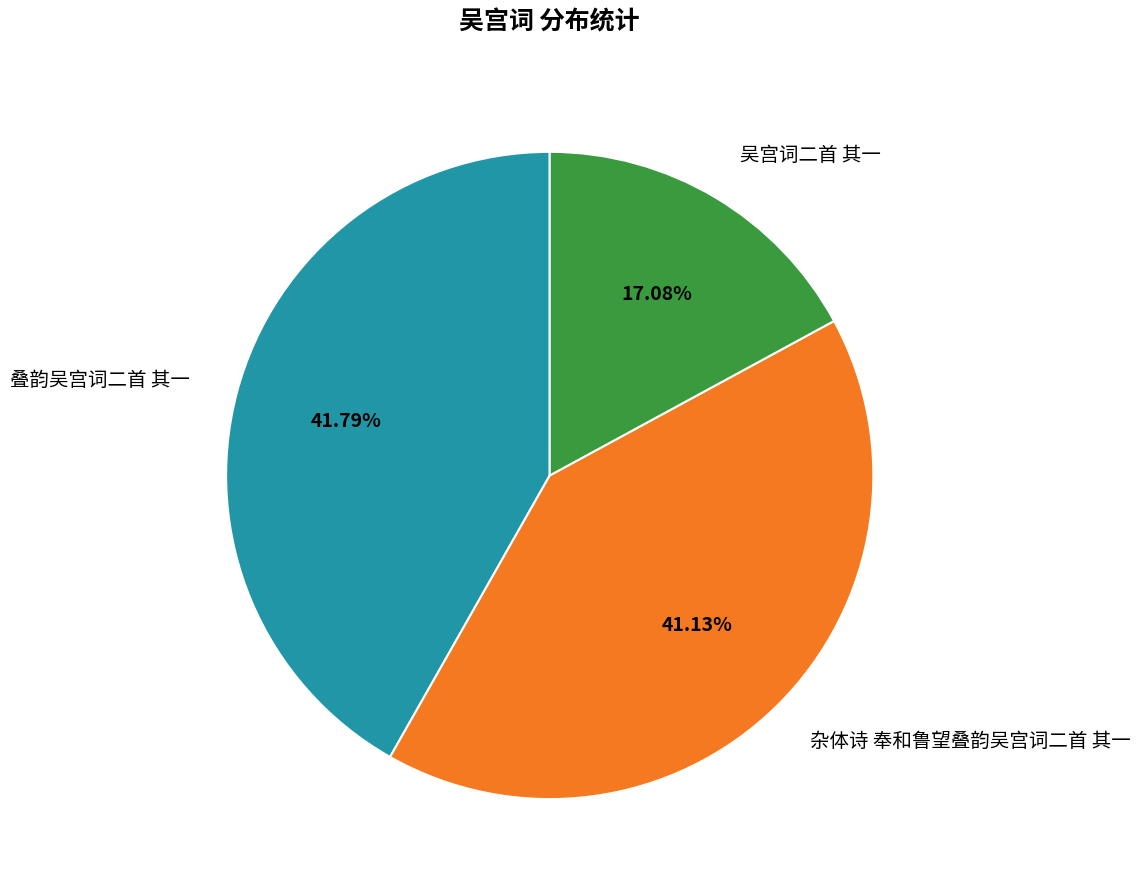

What is the smallest slice in the pie chart?

吴宫词二首 其一